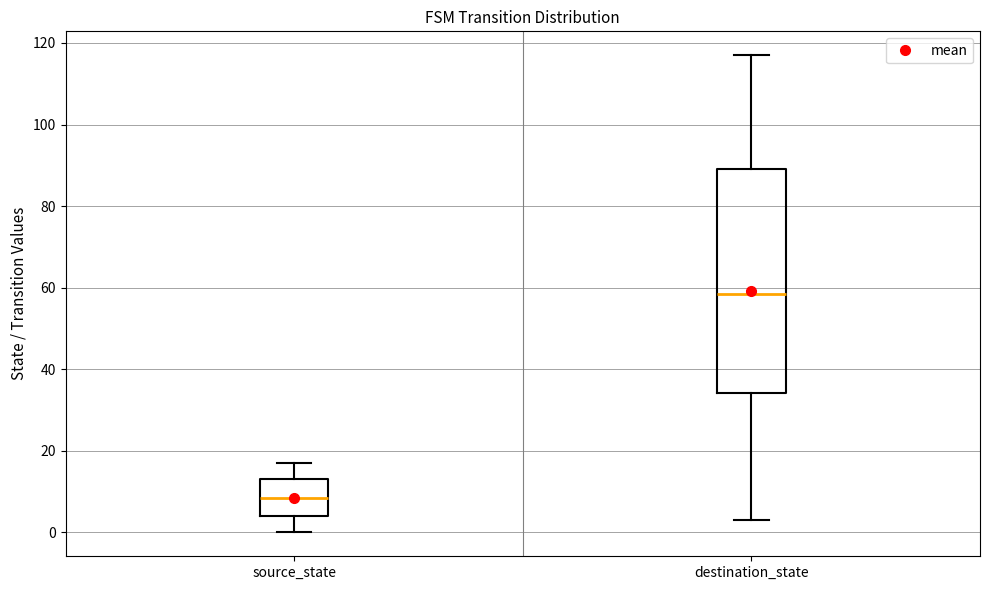

Reading left to right, transcribe this box plot: for each box, give where its median line is, the range the box spans, and where its two whiskers end, as read against the y-axis. The values are not printed on the chart, so give them approximately, as read against the axis.

source_state: median 8, box 4 to 14, whiskers 0 to 18
destination_state: median 58, box 34 to 90, whiskers 4 to 118